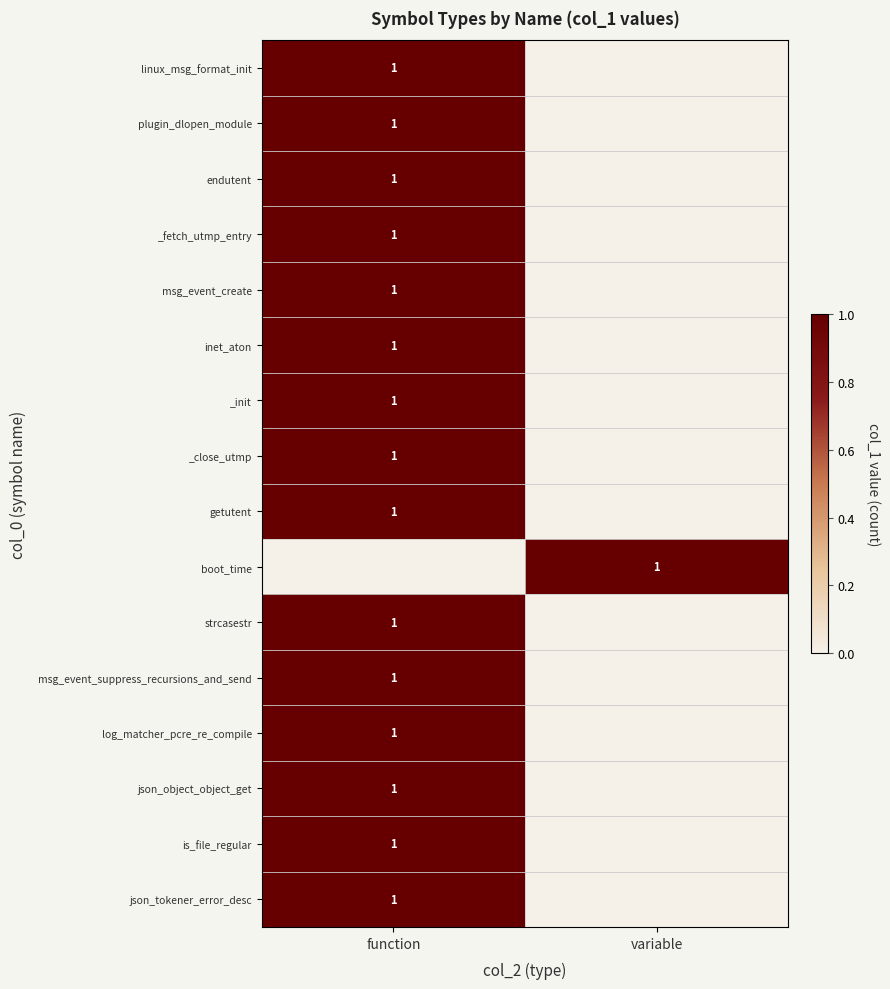

Is it true that strcasestr equals 1 at function?

True